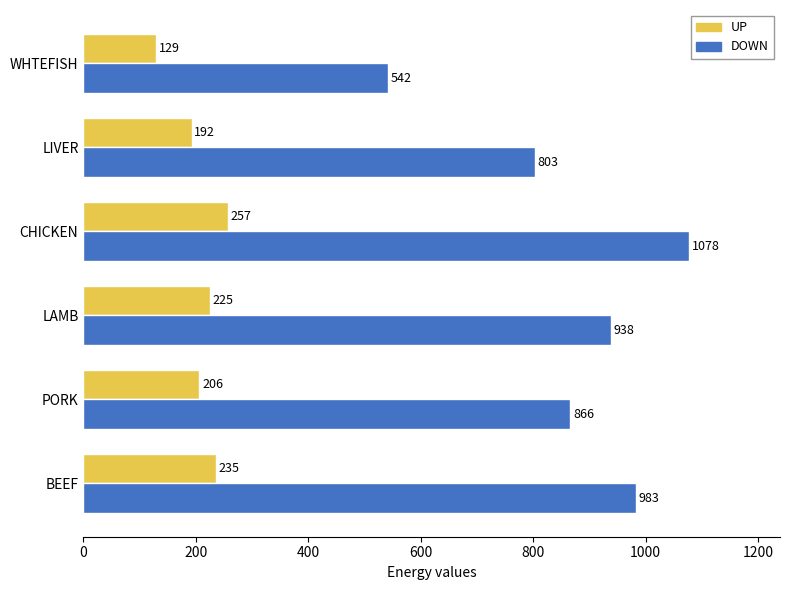

What is the difference between the maximum and minimum values in the DOWN series?

535.5